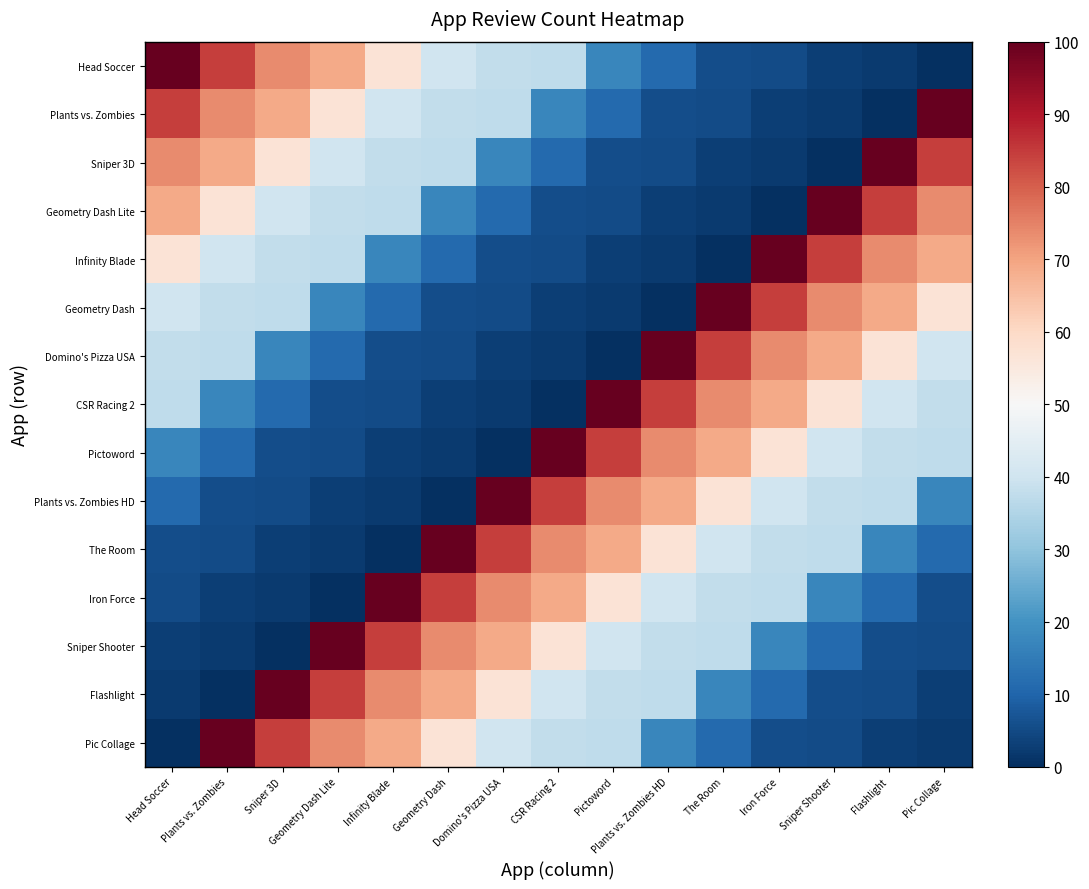

Which label corresponds to the smallest value in the chart?

Pic Collage